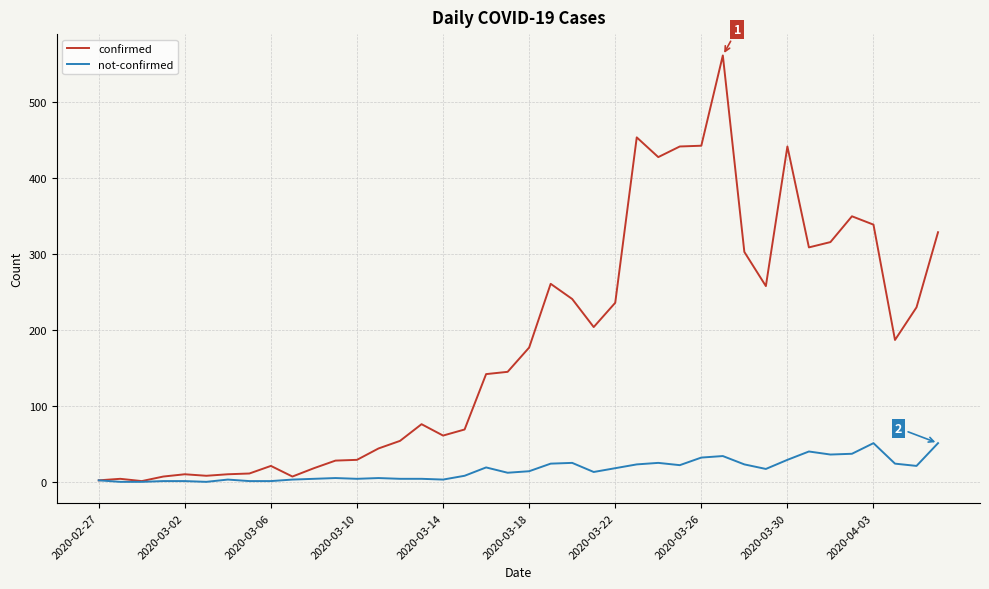

Which series has the widest spread of values?

confirmed